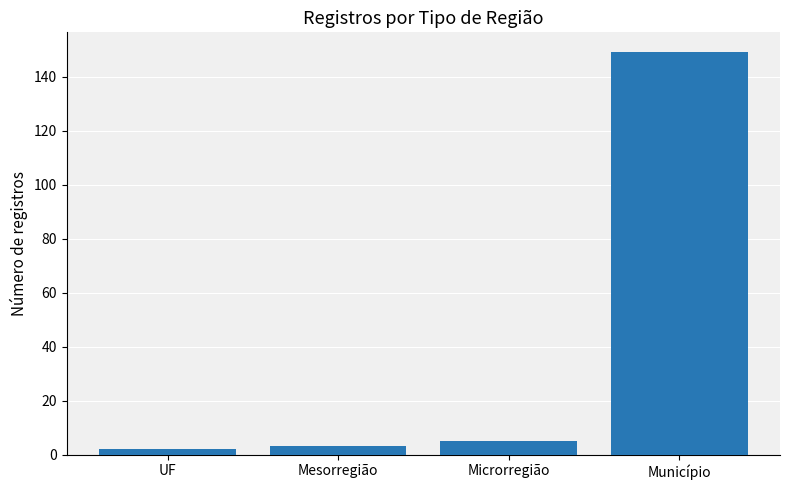

True or false: the data shows 149 at Município.

True